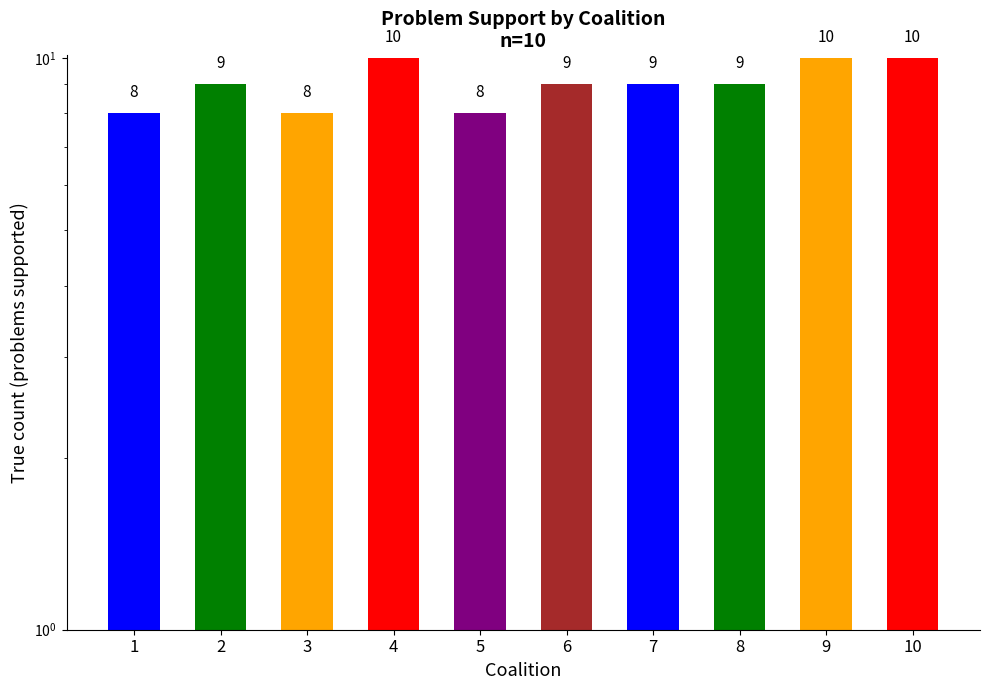

What is the greatest value displayed?

10